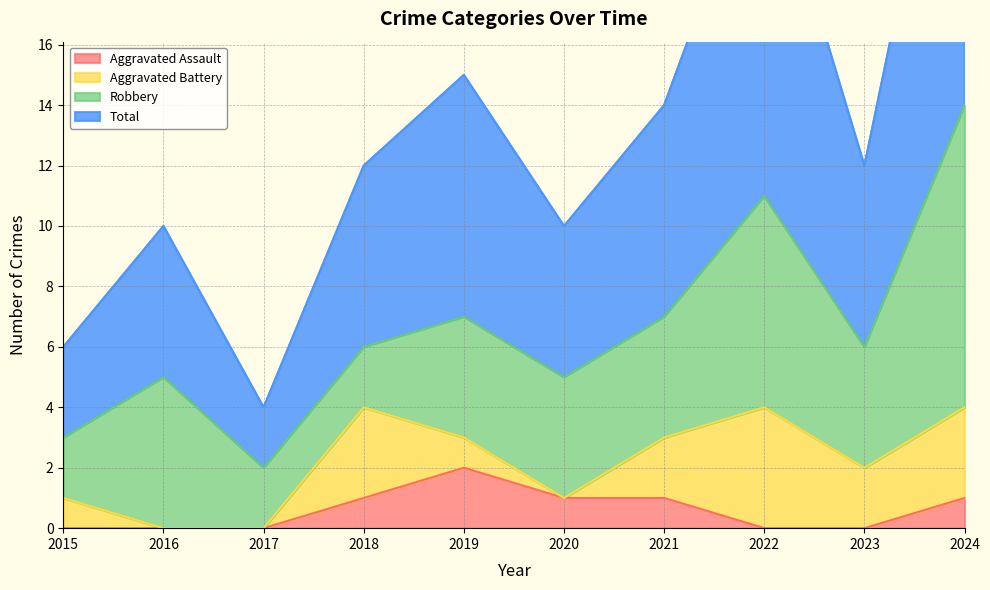

Where is the first local minimum for Total?

2017